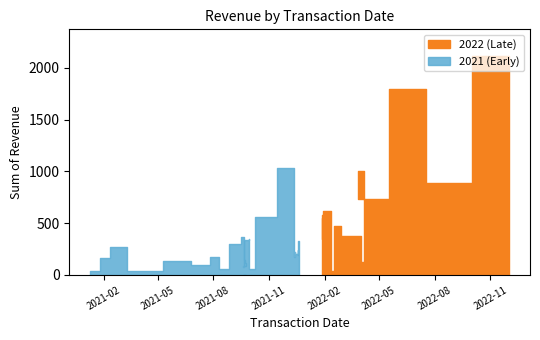

The value at 2021-09-28 is 64.1. True or false?

True